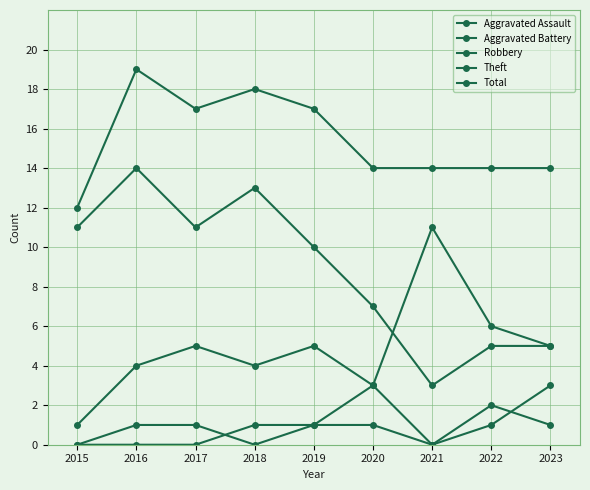

How many lines are shown in the chart?

5